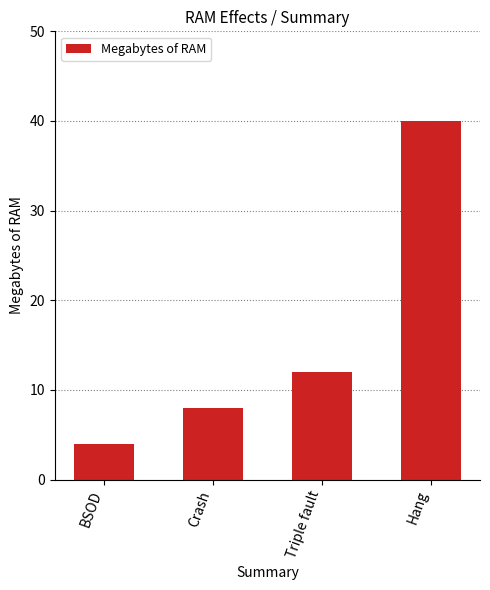

Reading right to left, transcribe all the data shown in this chart.

40	12	8	4